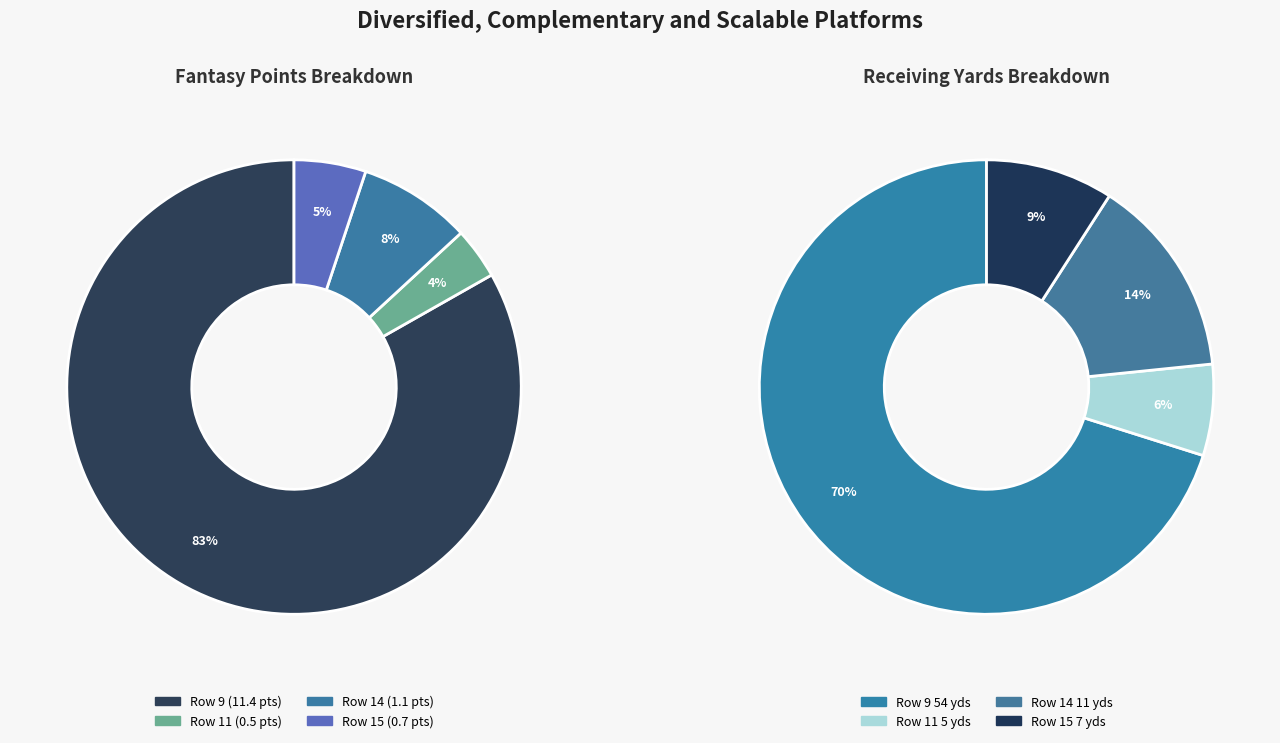

Which category accounts for the majority?

Row 9 (54 yds, 1 TD)